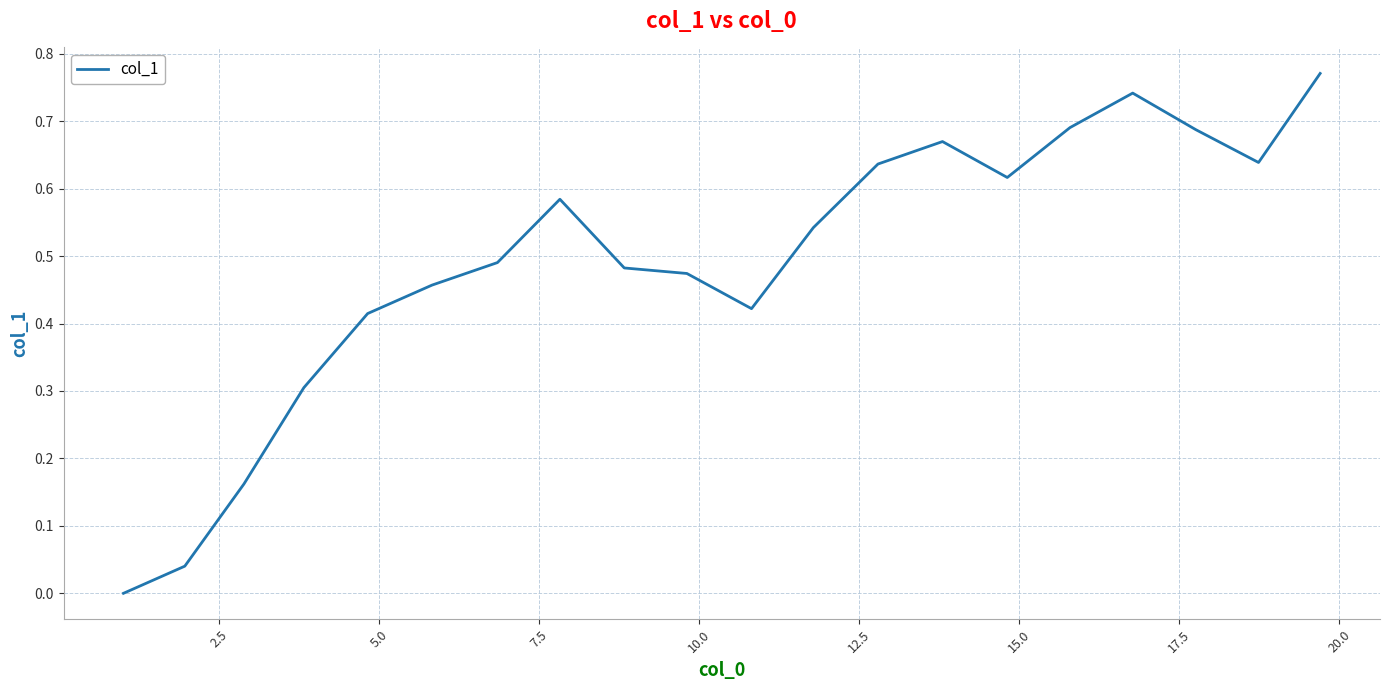

How many points are lower than both their immediate neighbors (excluding endpoints)?

3